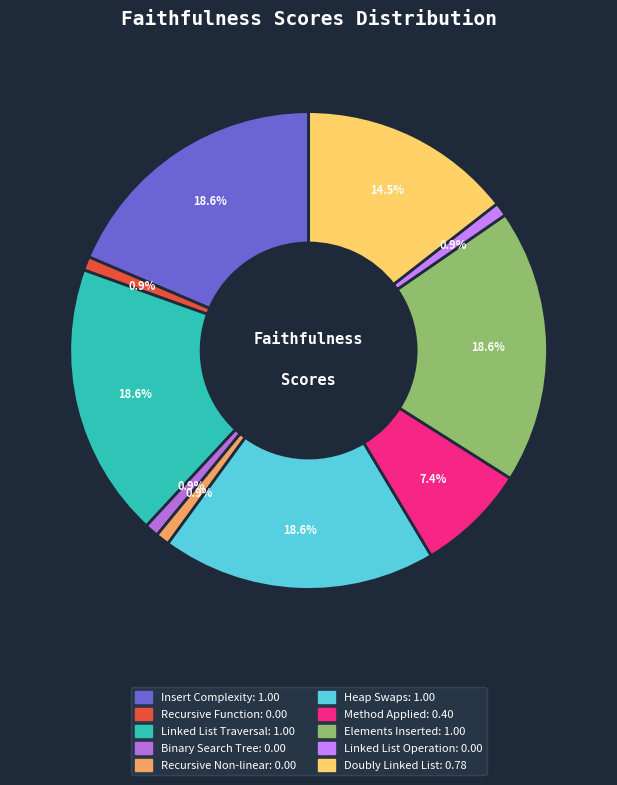

To the nearest percent, what is the combined percentage of Doubly Linked List and Linked List Traversal?

33%